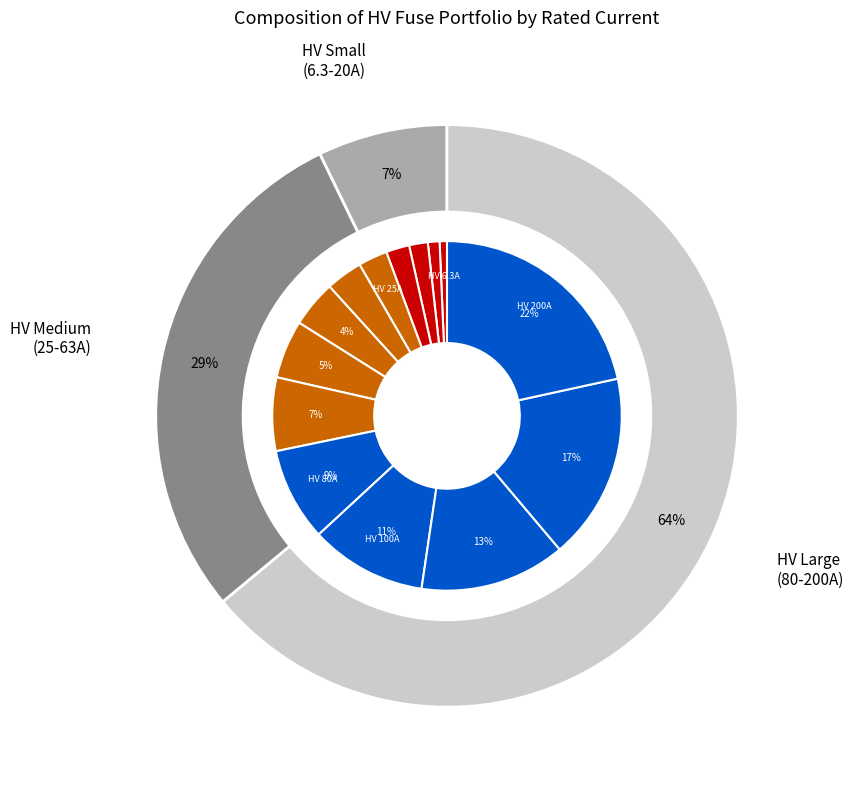

Do HV 50A and HV 100A together represent more than half of the pie?

No